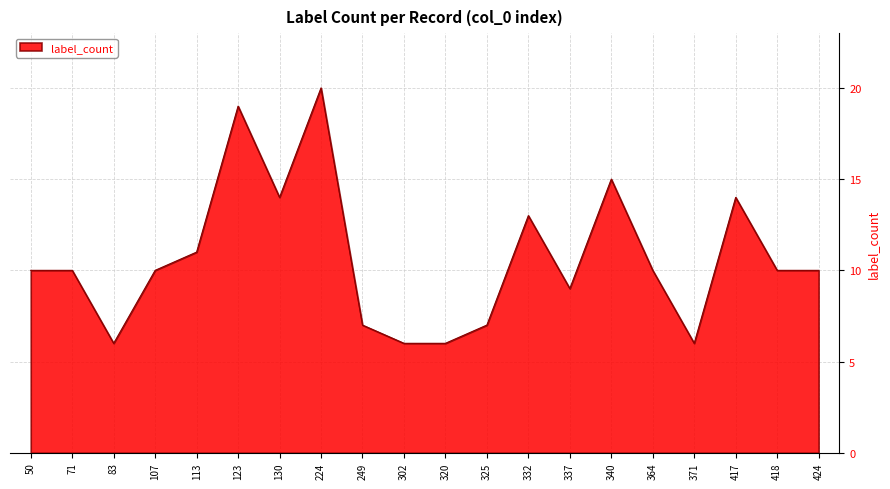

What is the minimum value shown in the chart?

6